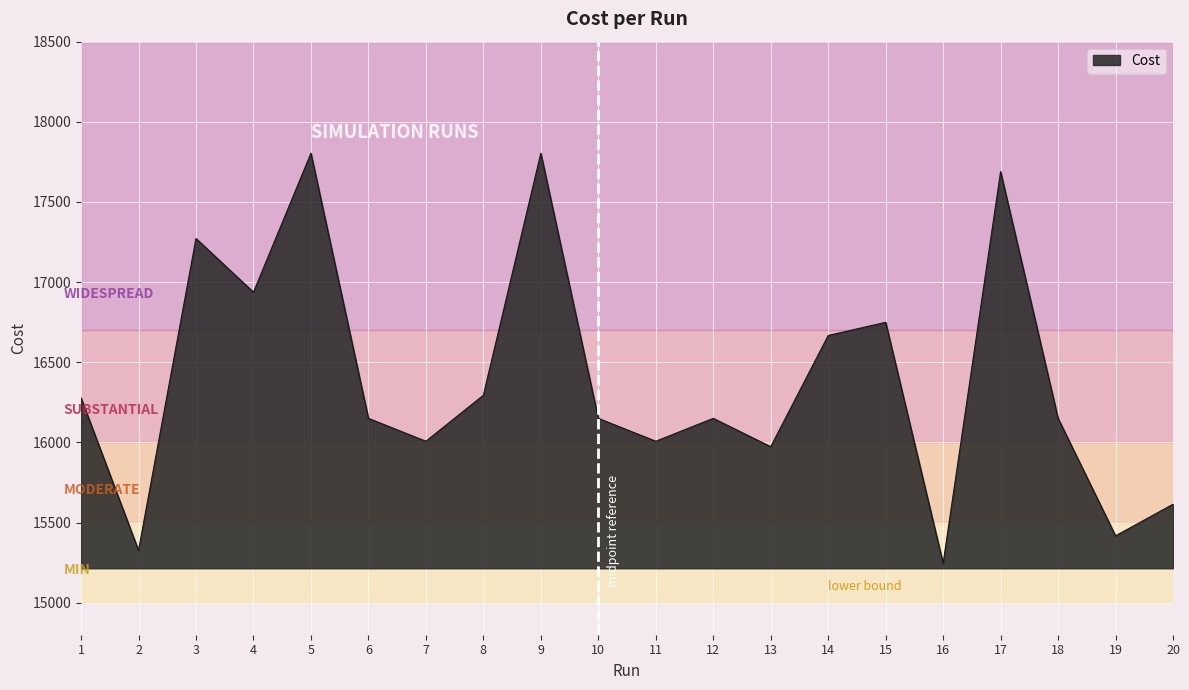

What is the minimum value shown in the chart?

15245.0